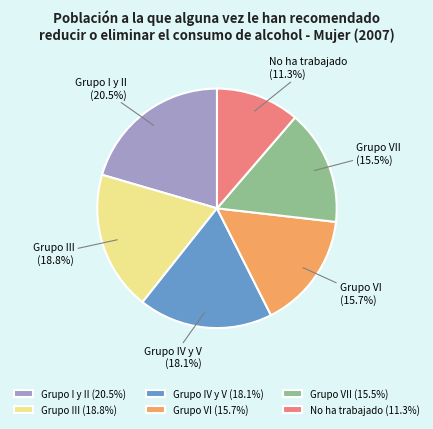

Between Grupo VI and Grupo III, which is larger?

Grupo III